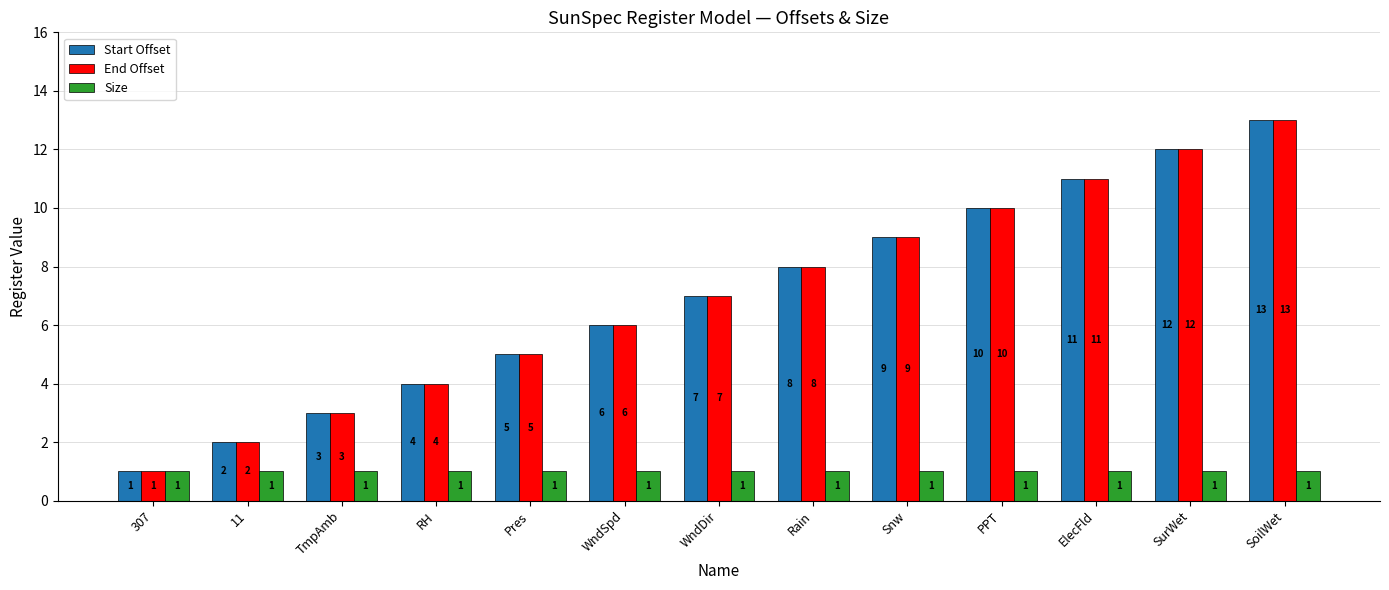

The value of Size at Rain is 1. True or false?

True